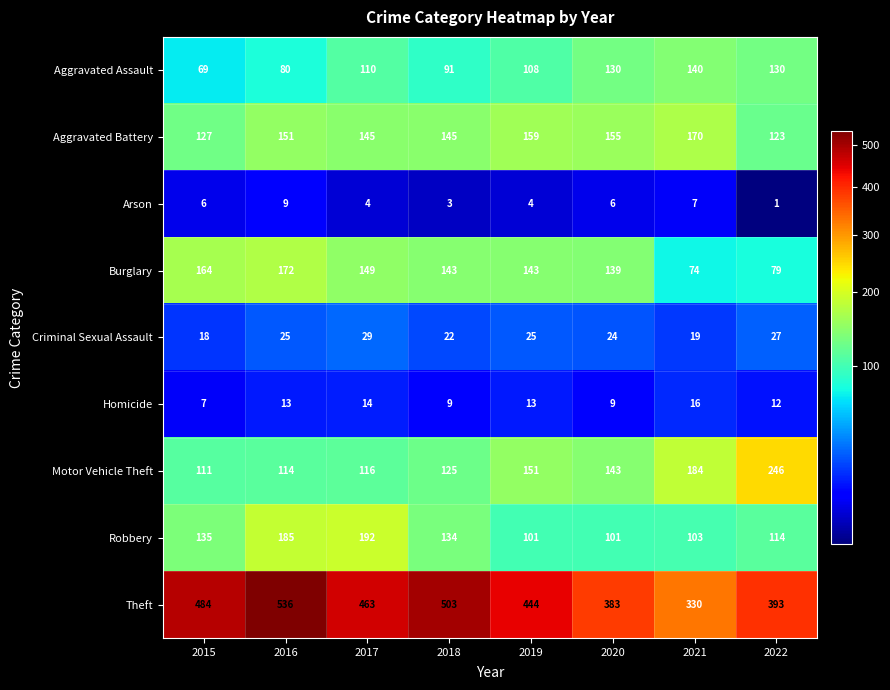

At which category is the sum across all series the highest?

2016